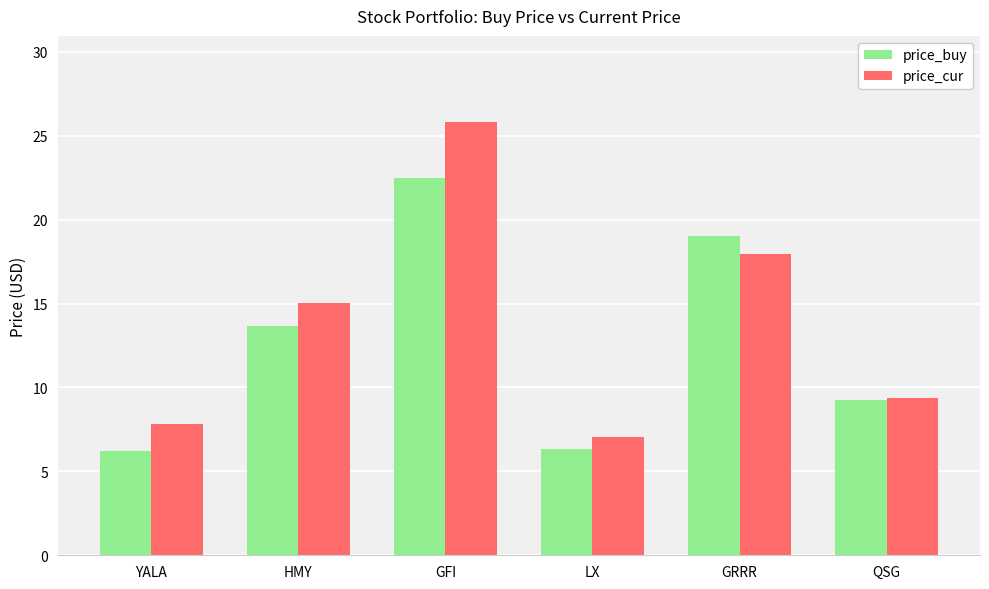

At how many categories does at least one series exceed 14?

3